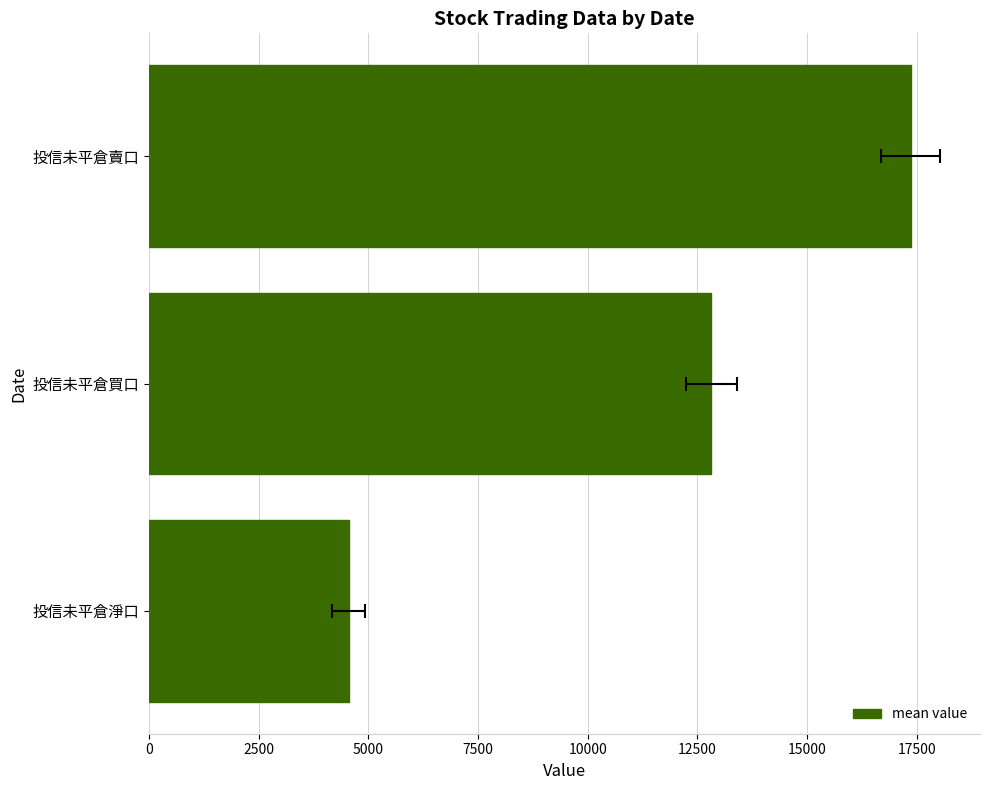

What is the value of the 3rd bar from the left?

17356.5